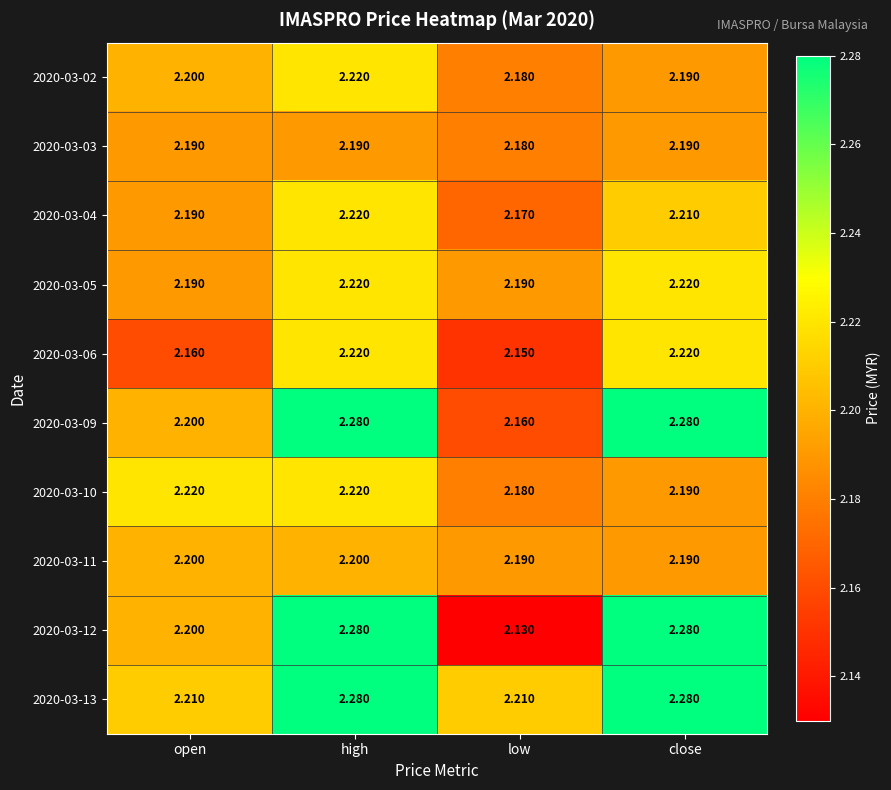

Is the value of 2020-03-04 at low greater than the value of 2020-03-03 at high?

No